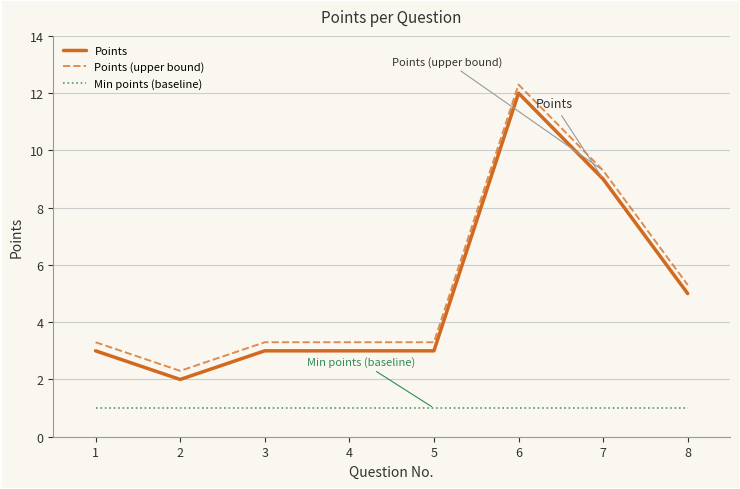

How many distinct data groups are displayed?

3